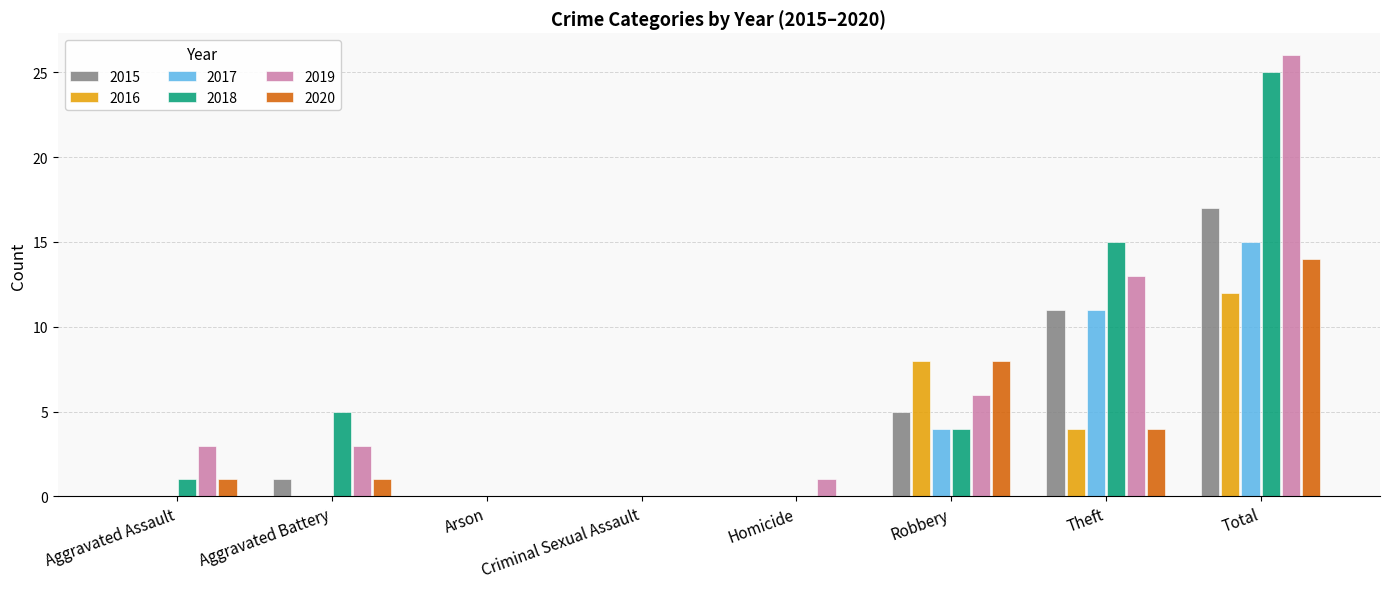

Between Robbery and Theft, which series saw the biggest shift?

2018